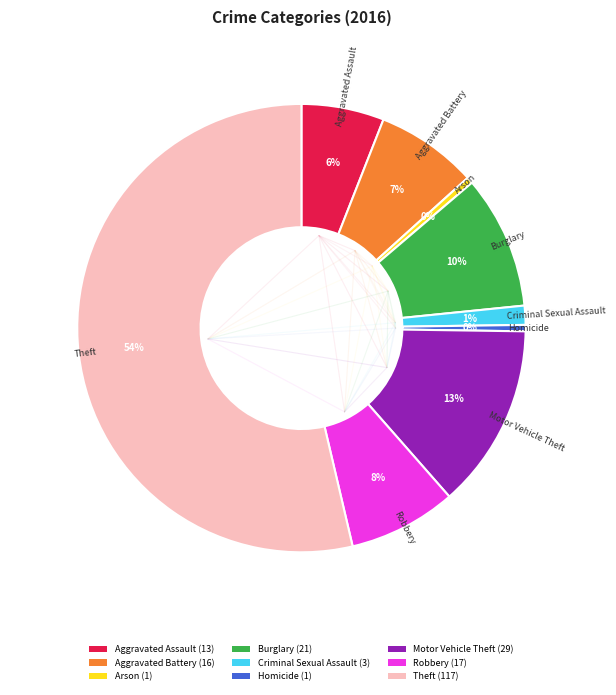

Is there a majority slice in this chart?

Yes